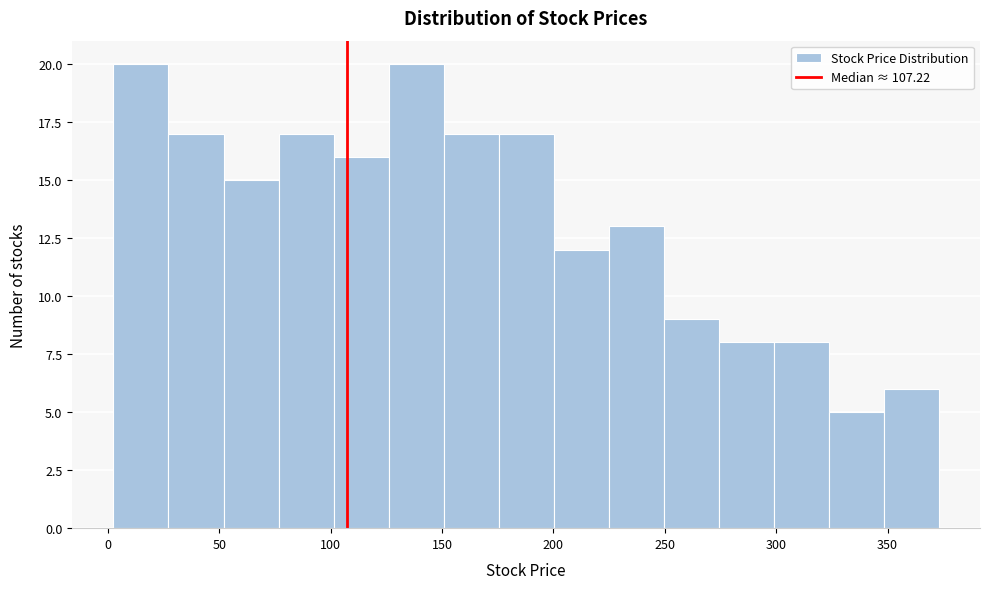

Reading left to right, transcribe this chart: for each bar, give the range it covers on the x-axis and its height. Neither the bar edges nor the heights are printed on the chart, so give them approximately, as read against the axes.

0 to 25: 20
25 to 50: 17
50 to 75: 15
75 to 100: 17
100 to 125: 16
125 to 150: 20
150 to 175: 17
175 to 200: 17
200 to 225: 12
225 to 250: 13
250 to 275: 9
275 to 300: 8
300 to 325: 8
325 to 350: 5
350 to 375: 6